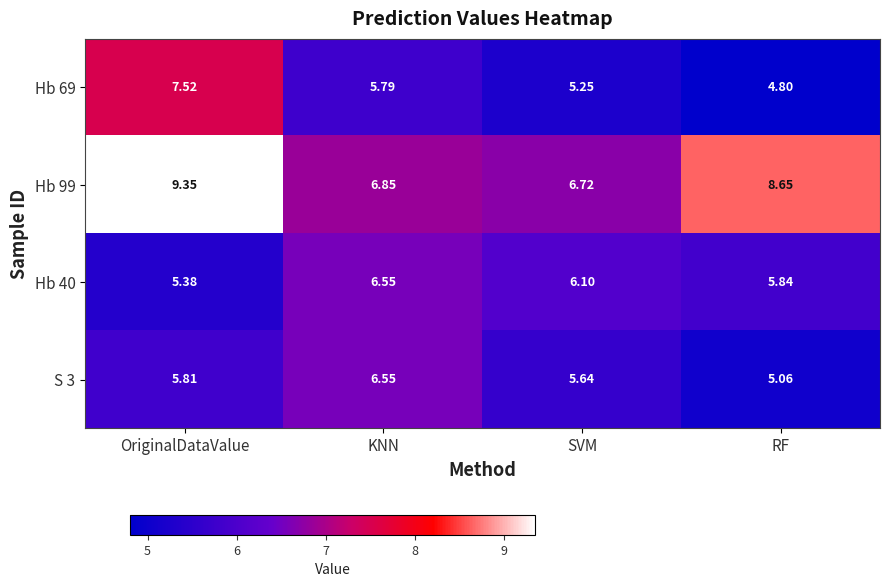

What is the spread (max minus min) of values at OriginalDataValue?

4.0